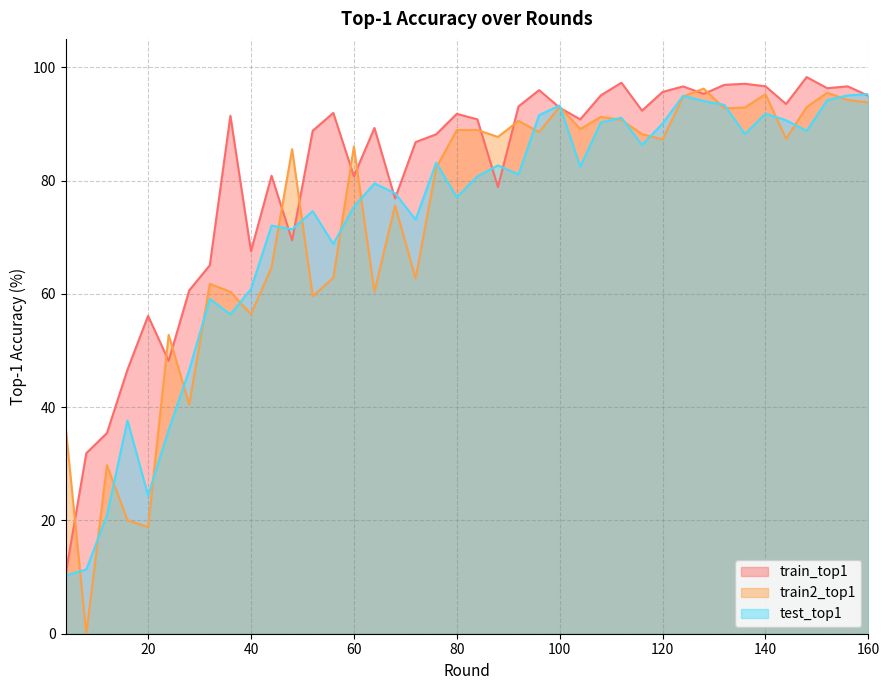

What are all the series names shown in the legend?

train_top1, train2_top1, test_top1